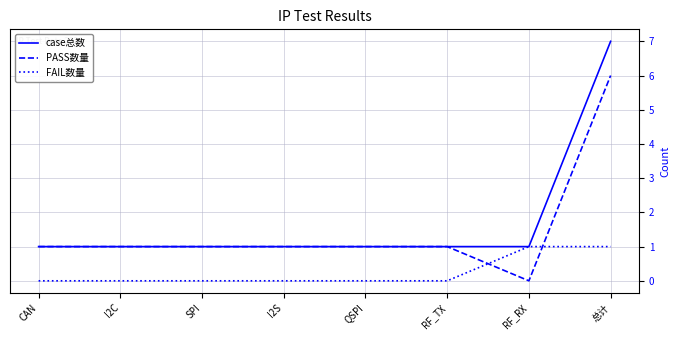

What position from the right is I2S?

5